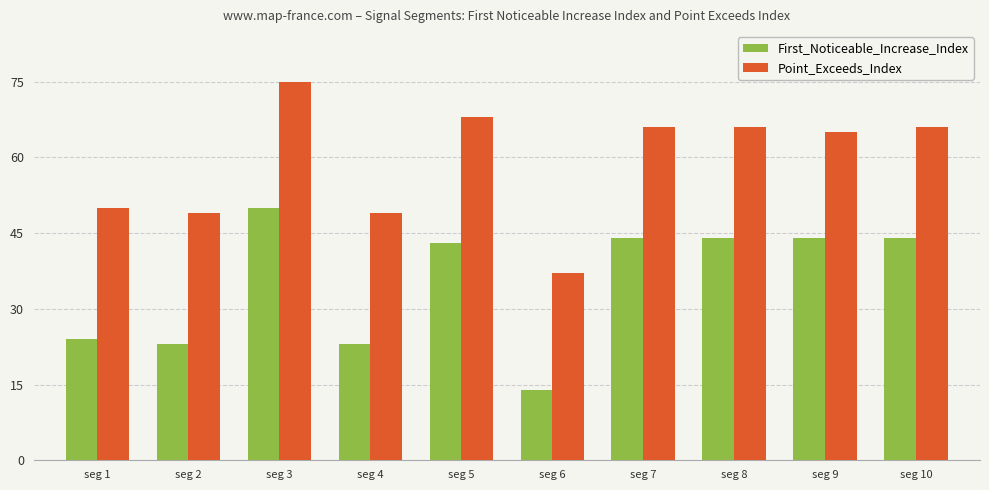

Rank the series by their maximum value, from lowest to highest.

First_Noticeable_Increase_Index, Point_Exceeds_Index